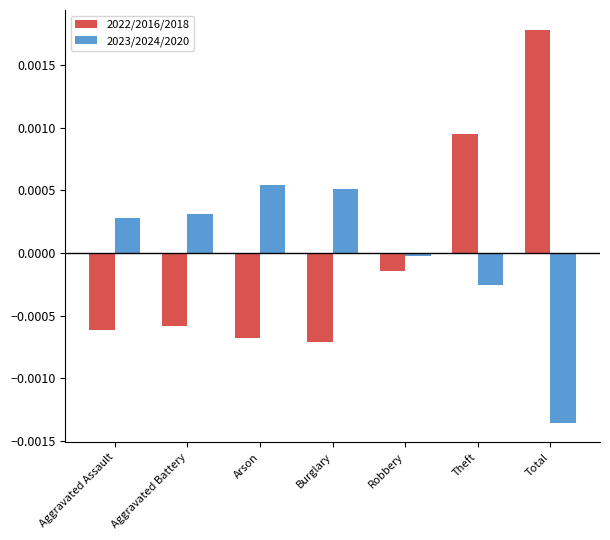

Rank the series at Burglary from lowest to highest value.

2022/2016/2018, 2023/2024/2020